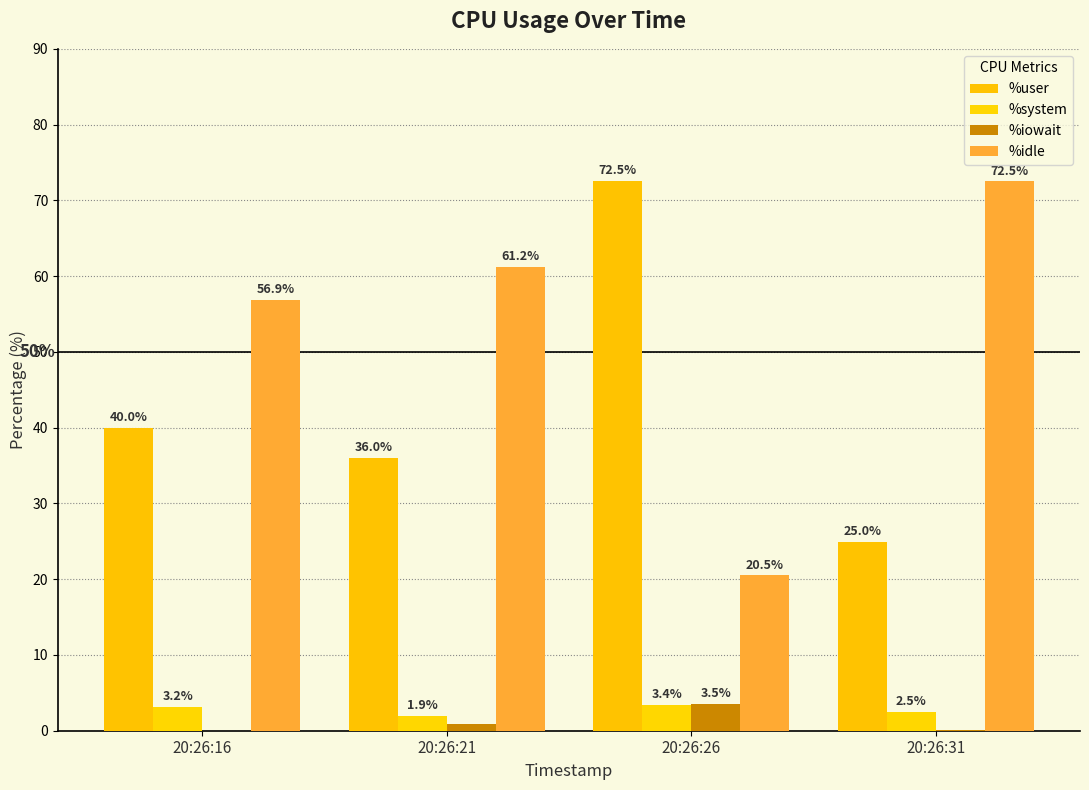

How many categories are shown in the chart?

4